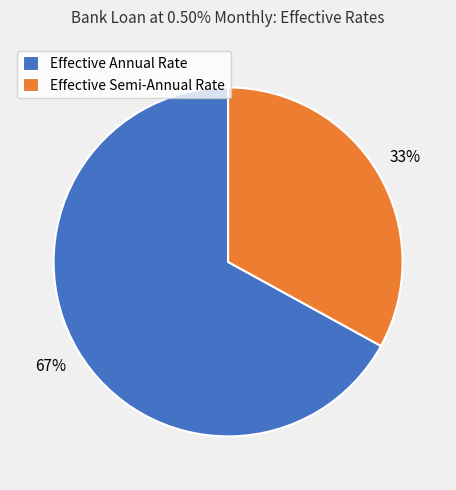

Which has a higher value, Effective Annual Rate or Effective Semi-Annual Rate?

Effective Annual Rate